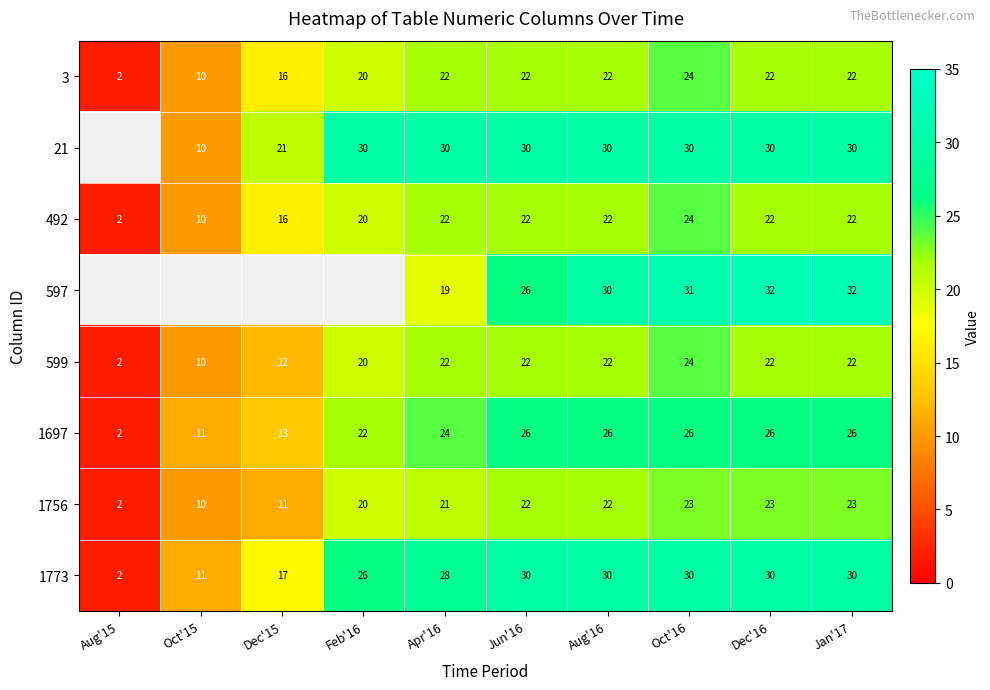

Is the value of 1773 at Feb'16 greater than the value of 1756 at Oct'16?

Yes